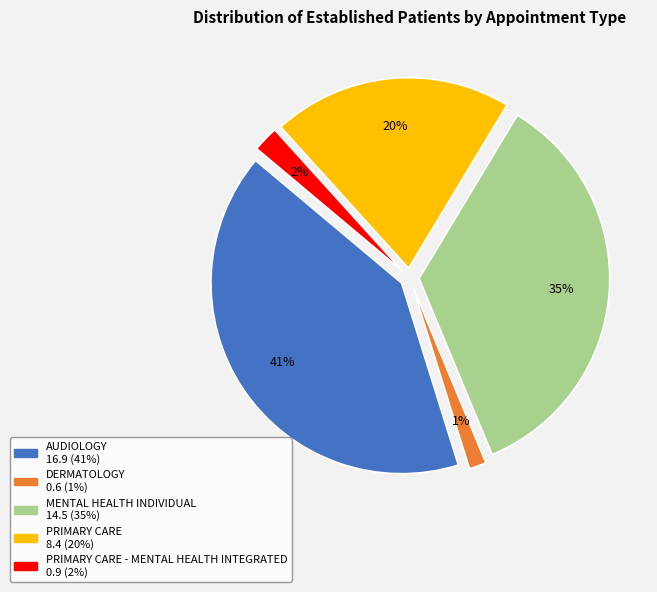

Combined, what portion of the pie is PRIMARY CARE - MENTAL HEALTH INTEGRATED and MENTAL HEALTH INDIVIDUAL?

37.3%